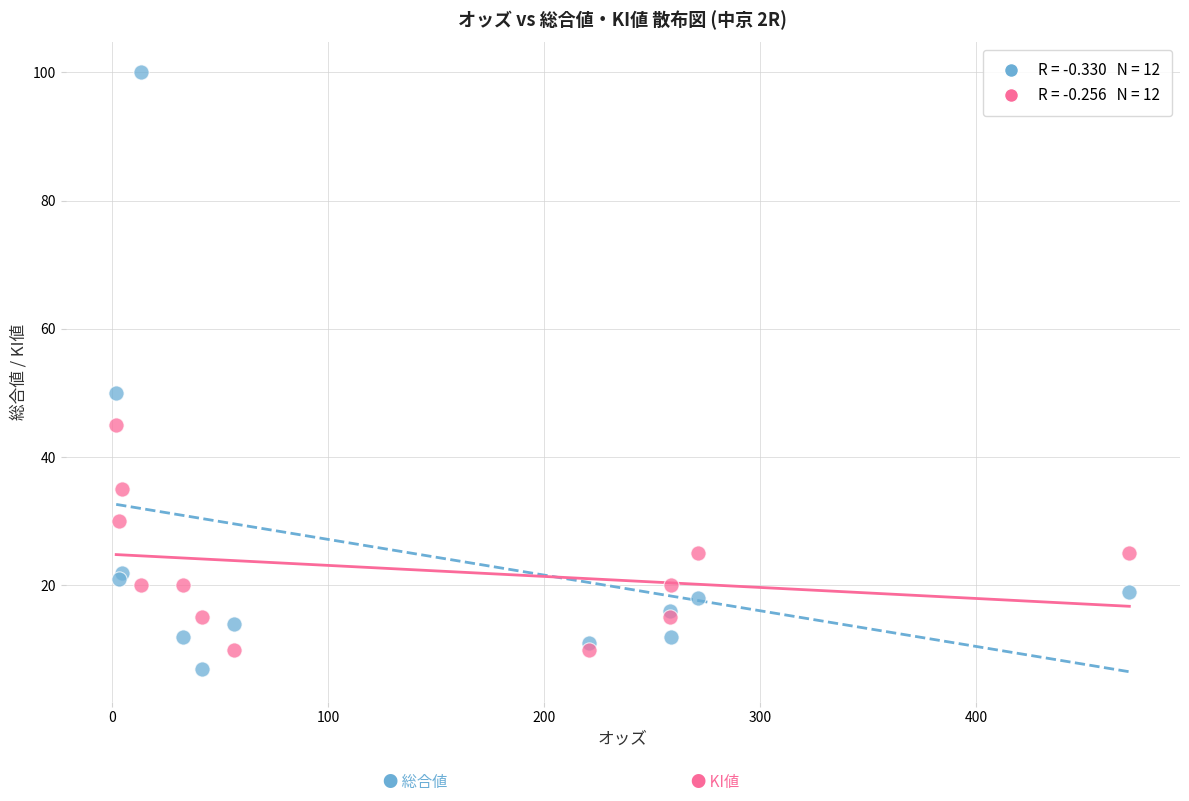

Across all series, what Y value is closest to 53?

50